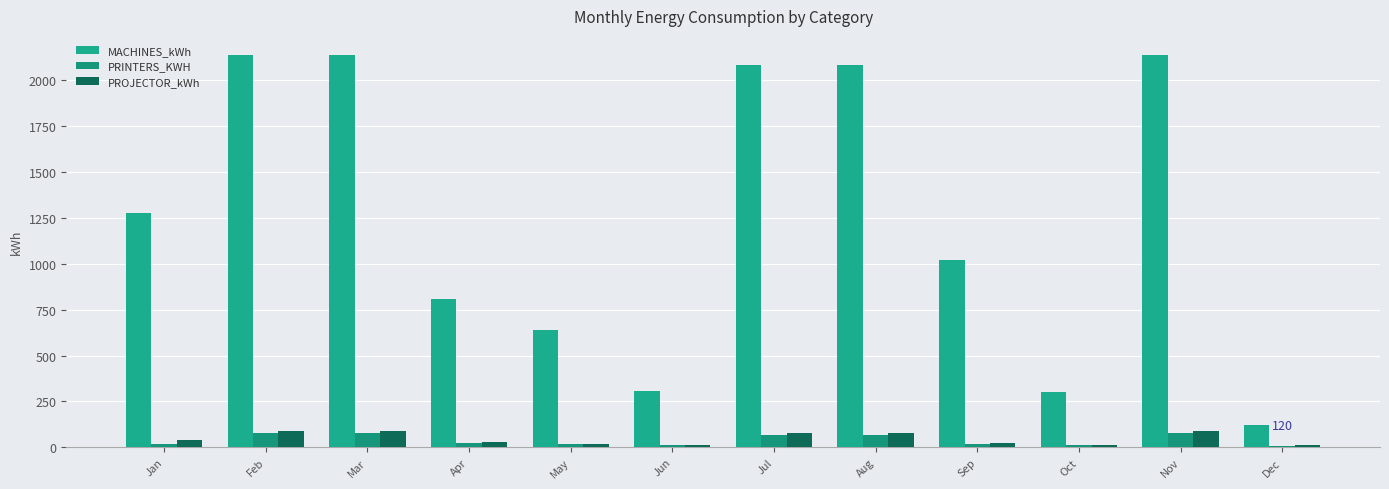

Which category has the highest value in the PRINTERS_KWH series?

Feb